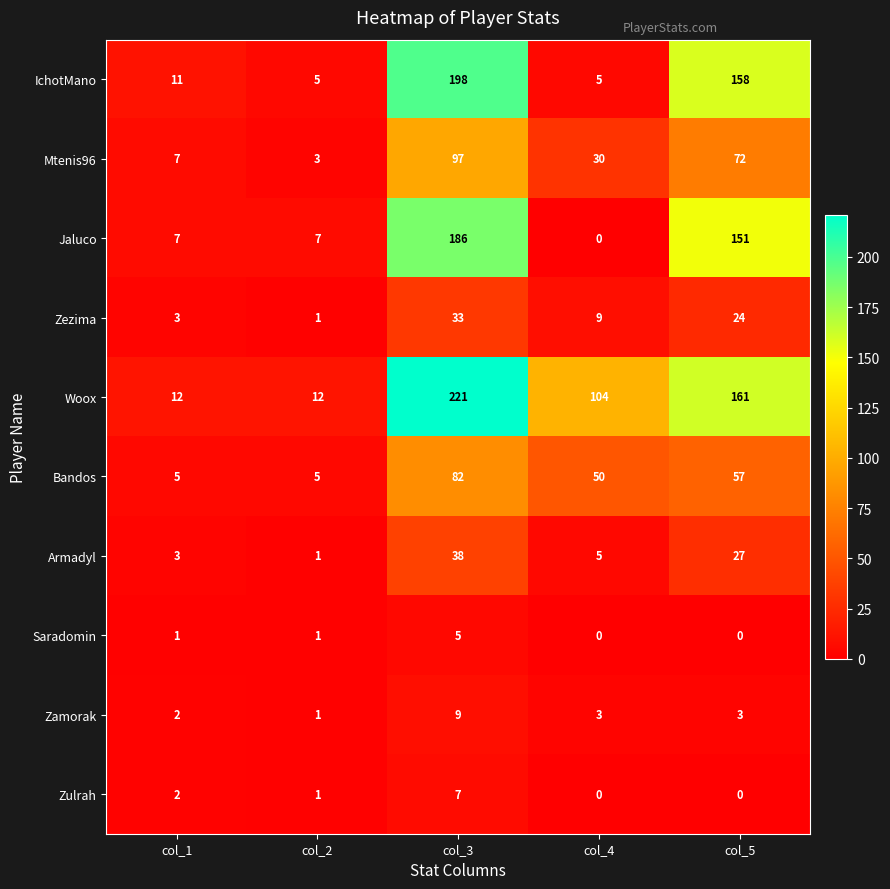

At which label does Mtenis96 first exceed 30?

col_3